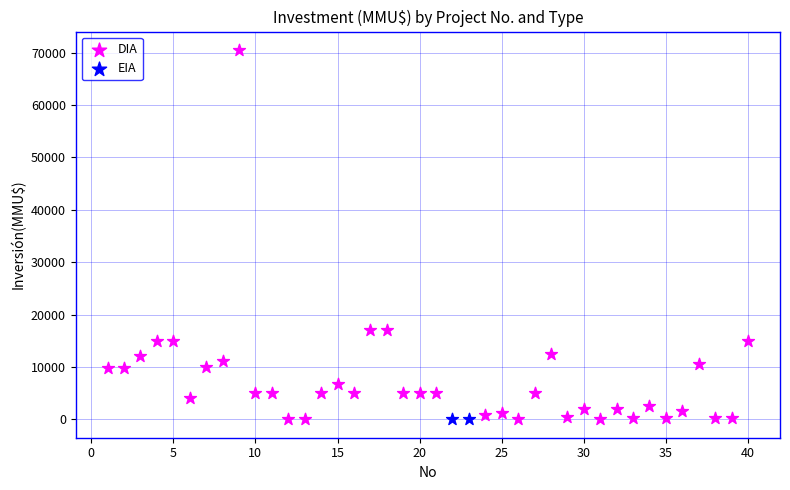

What are all the series names shown in the legend?

DIA, EIA